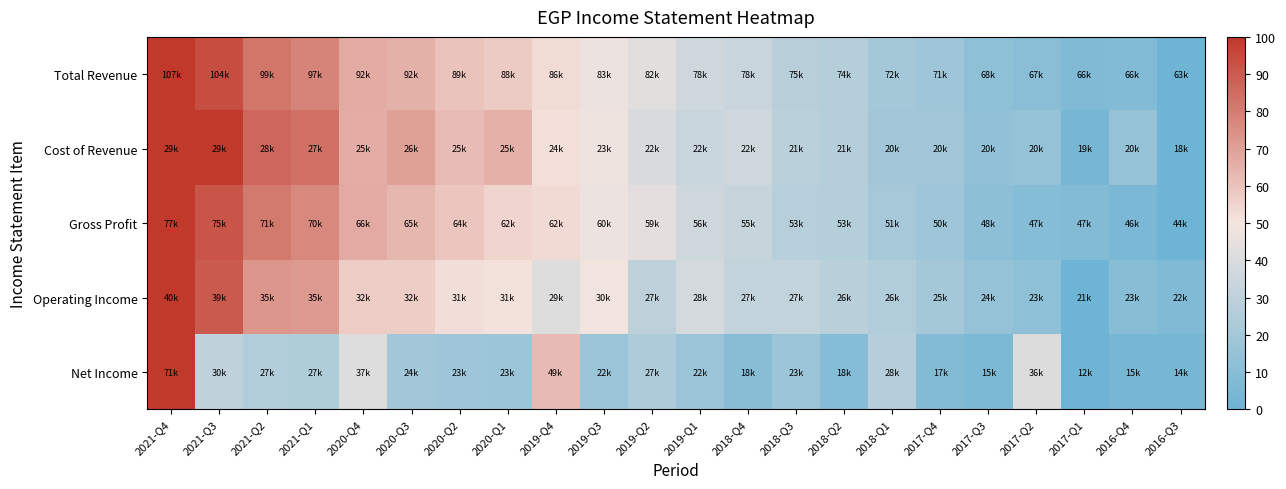

Rank the series at 2018-Q4 from highest to lowest value.

Cost of Revenue, Total Revenue, Gross Profit, Operating Income, Net Income